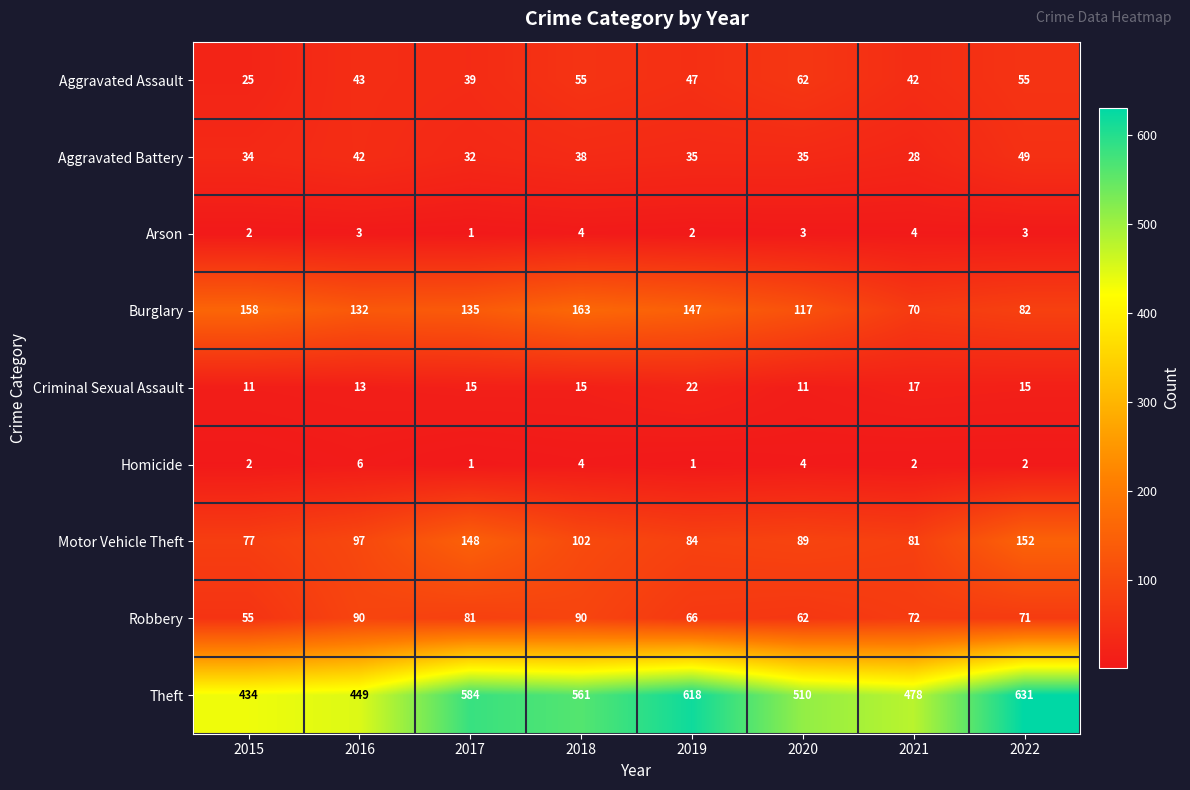

Rank the series by their maximum value, from highest to lowest.

Theft, Burglary, Motor Vehicle Theft, Robbery, Aggravated Assault, Aggravated Battery, Criminal Sexual Assault, Homicide, Arson